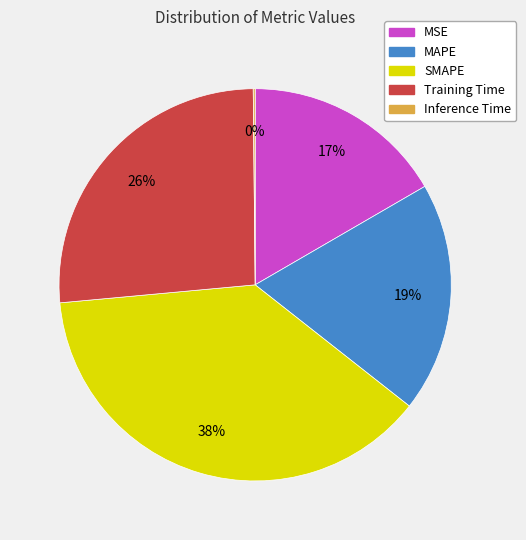

To the nearest percent, what percentage of the pie is Training Time?

26%